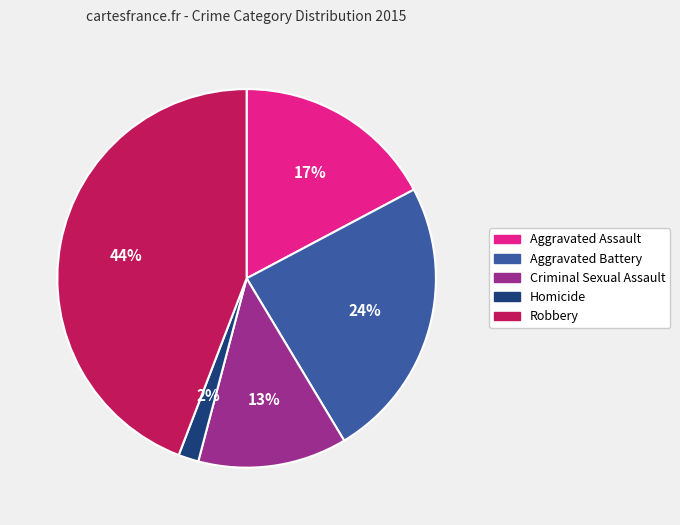

Combined, do Homicide and Aggravated Assault account for over 50%?

No